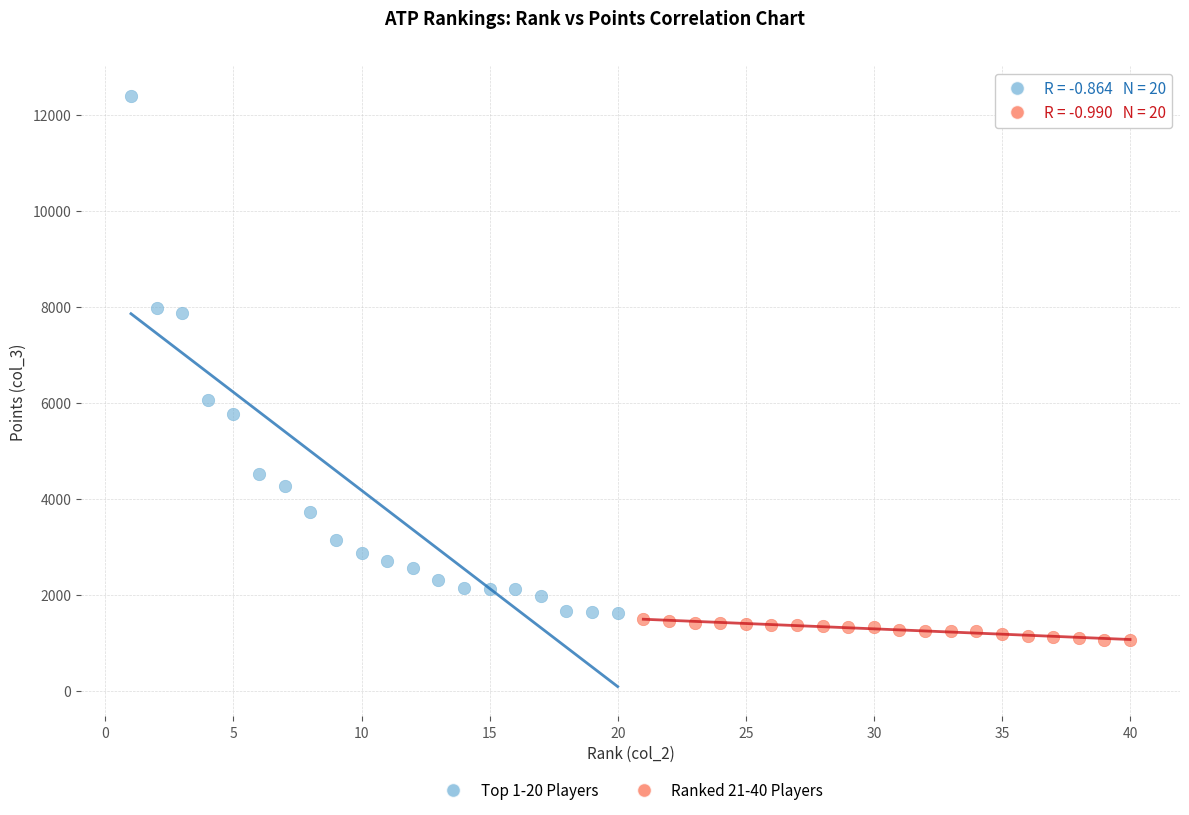

Which series contains the lowest Y value?

Ranked 21-40 Players